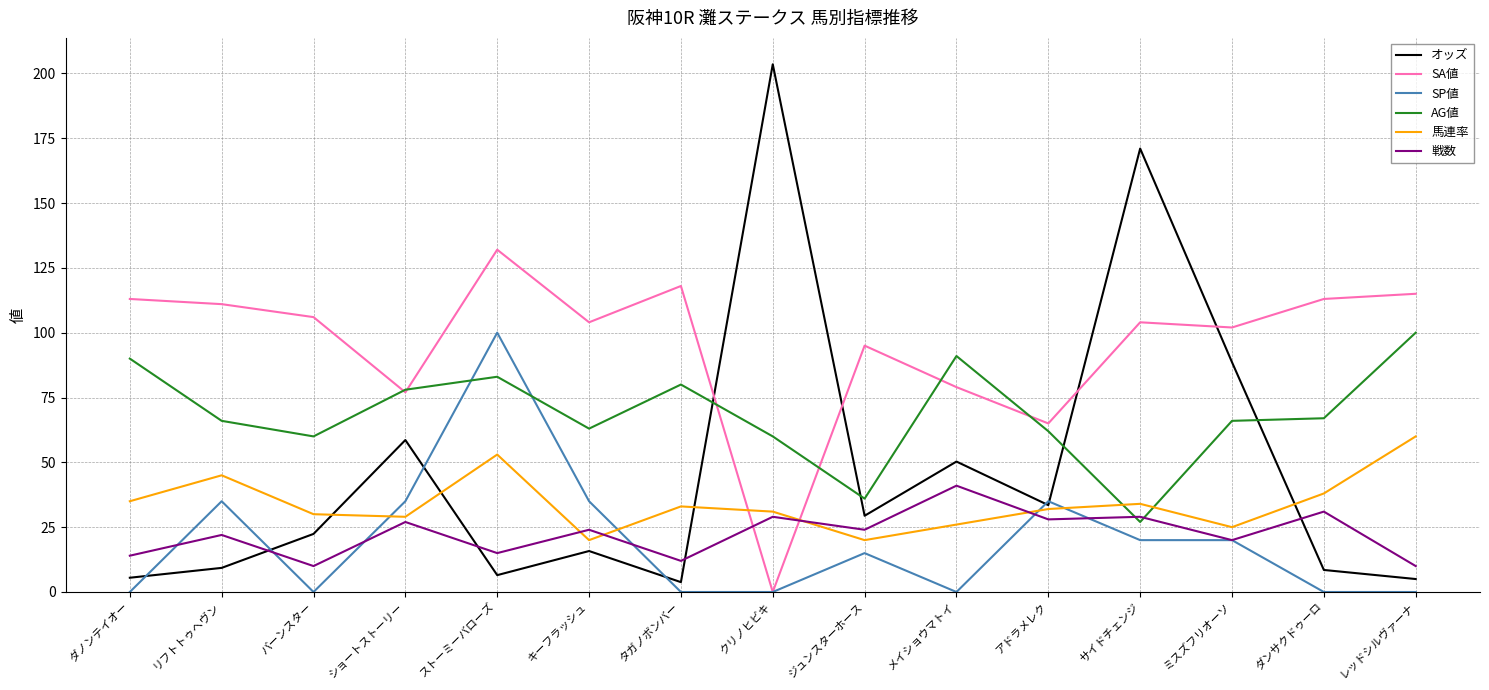

Where does the 馬連率 series first go above 32?

ダノンテイオー